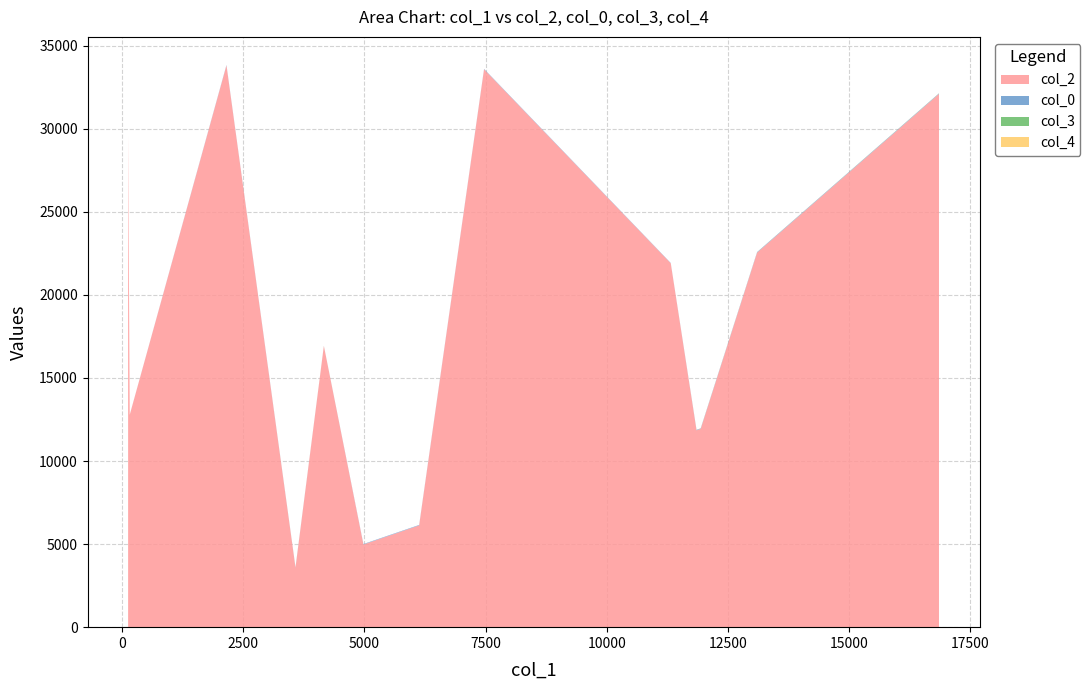

At which category is the sum across all series the highest?

2153